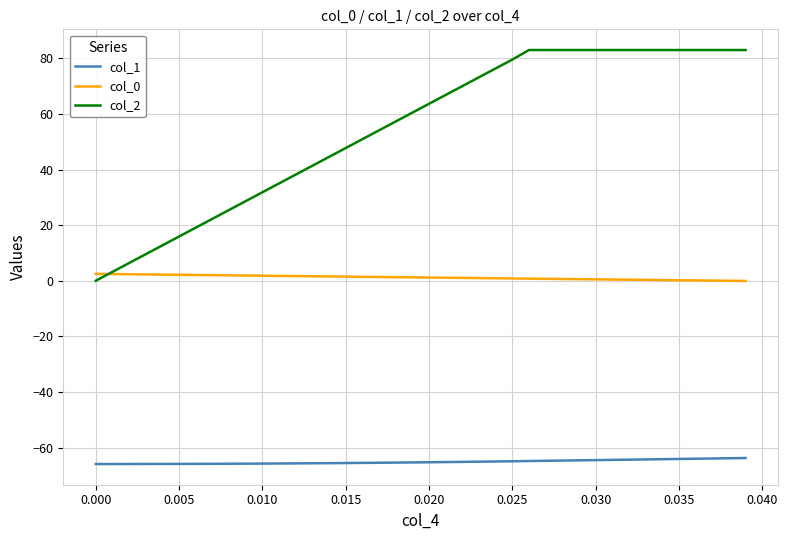

Which series has the largest range (max minus min)?

col_2